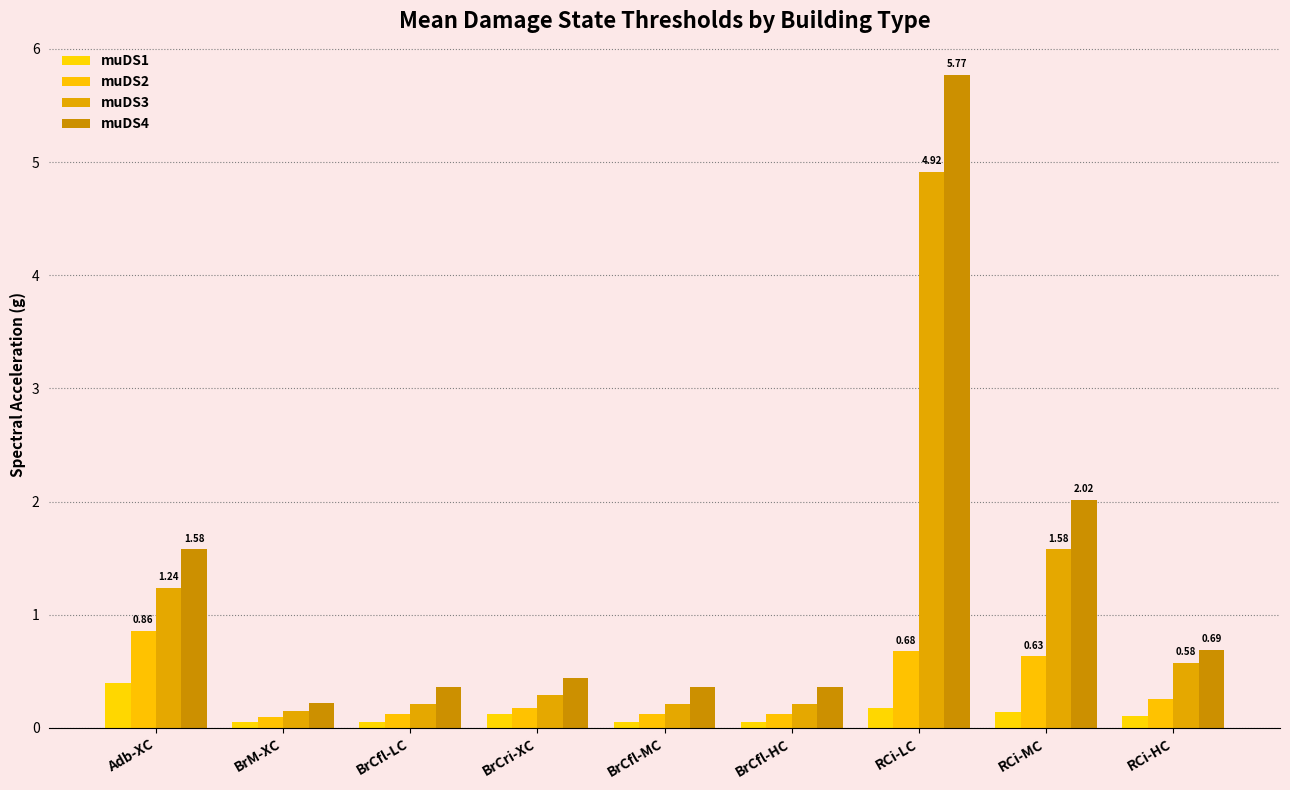

What is the value of the muDS4 bar at the 2nd from the left?

0.2